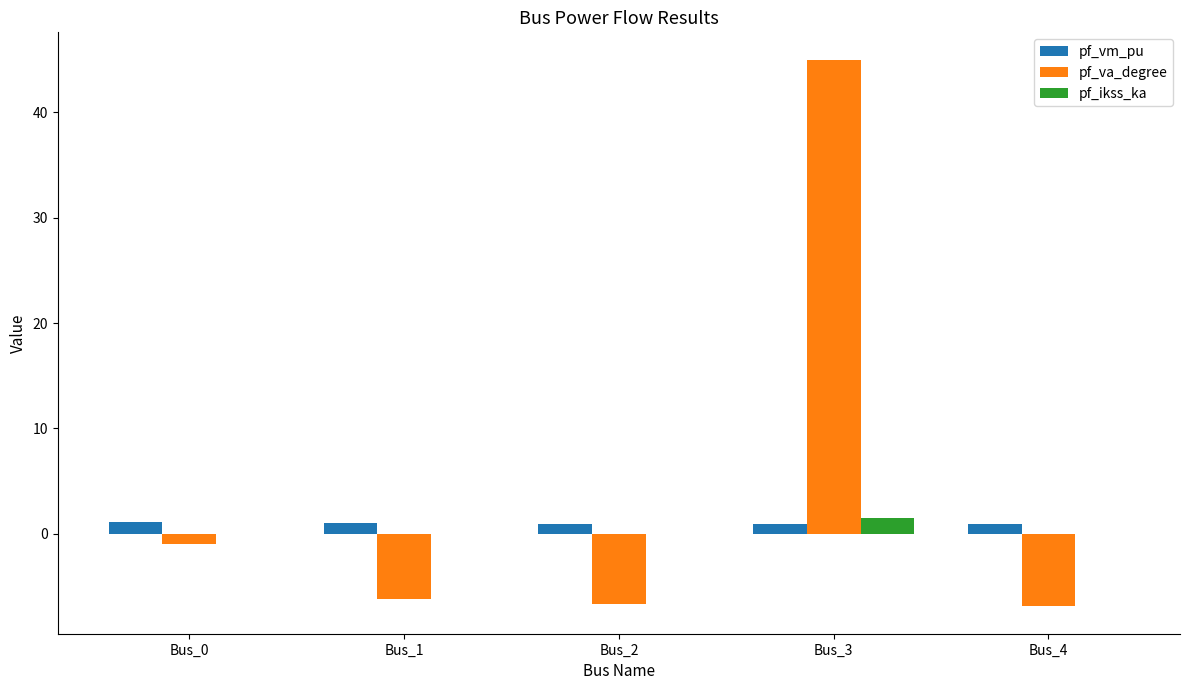

What is the sum of all pf_vm_pu values?

4.8